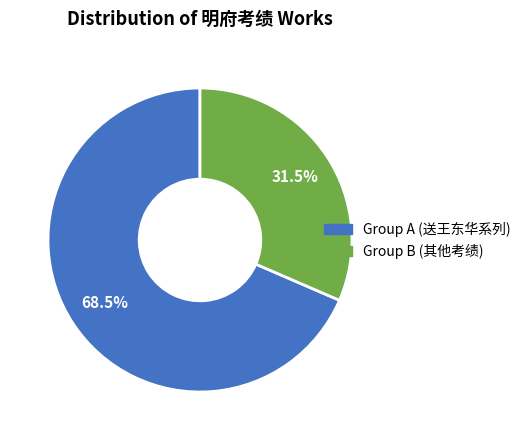

Count the number of slices in the pie.

2